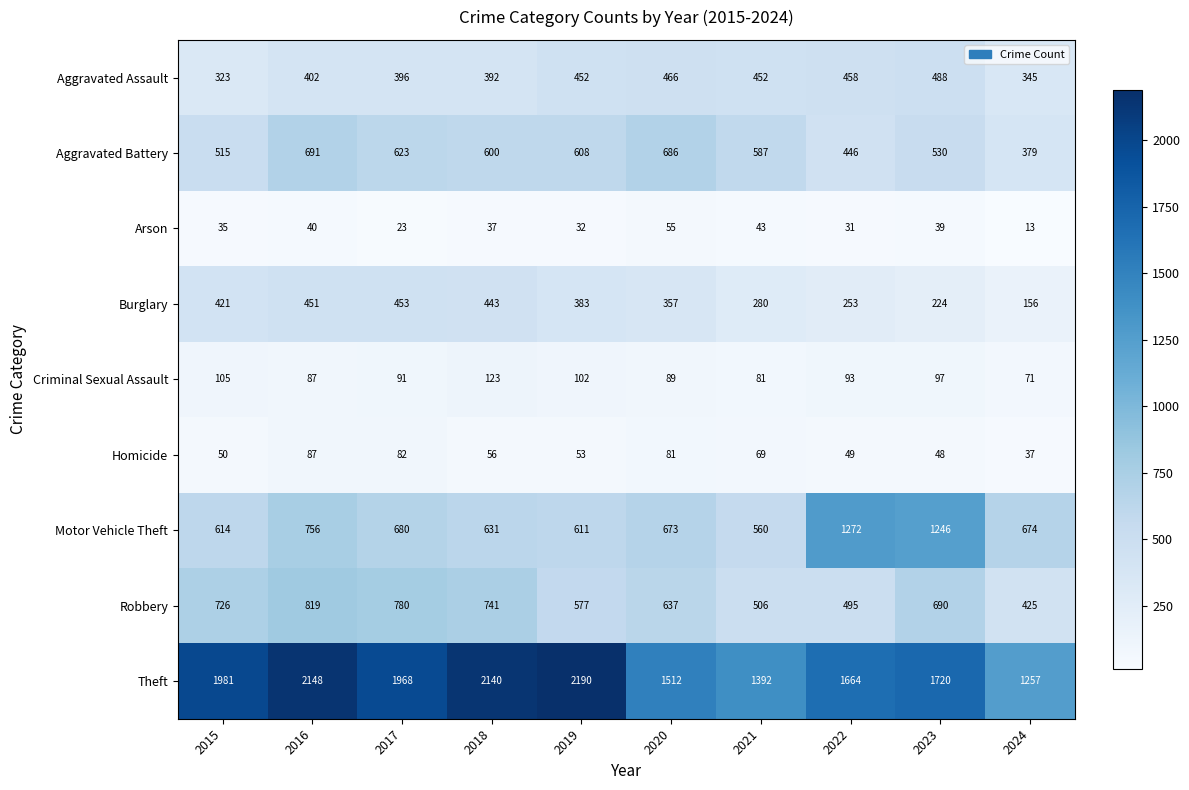

Which series has the largest total across all categories?

Theft